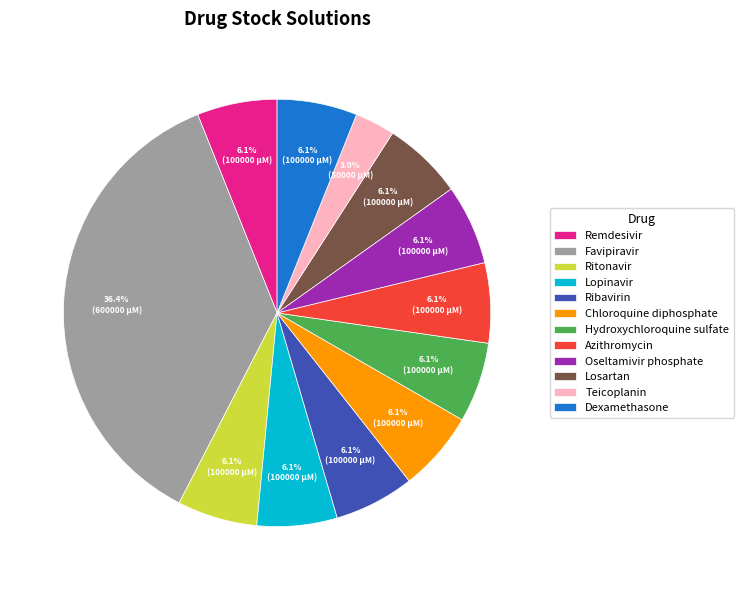

What is the ratio of the value at Chloroquine diphosphate to the value at Lopinavir?

1.0